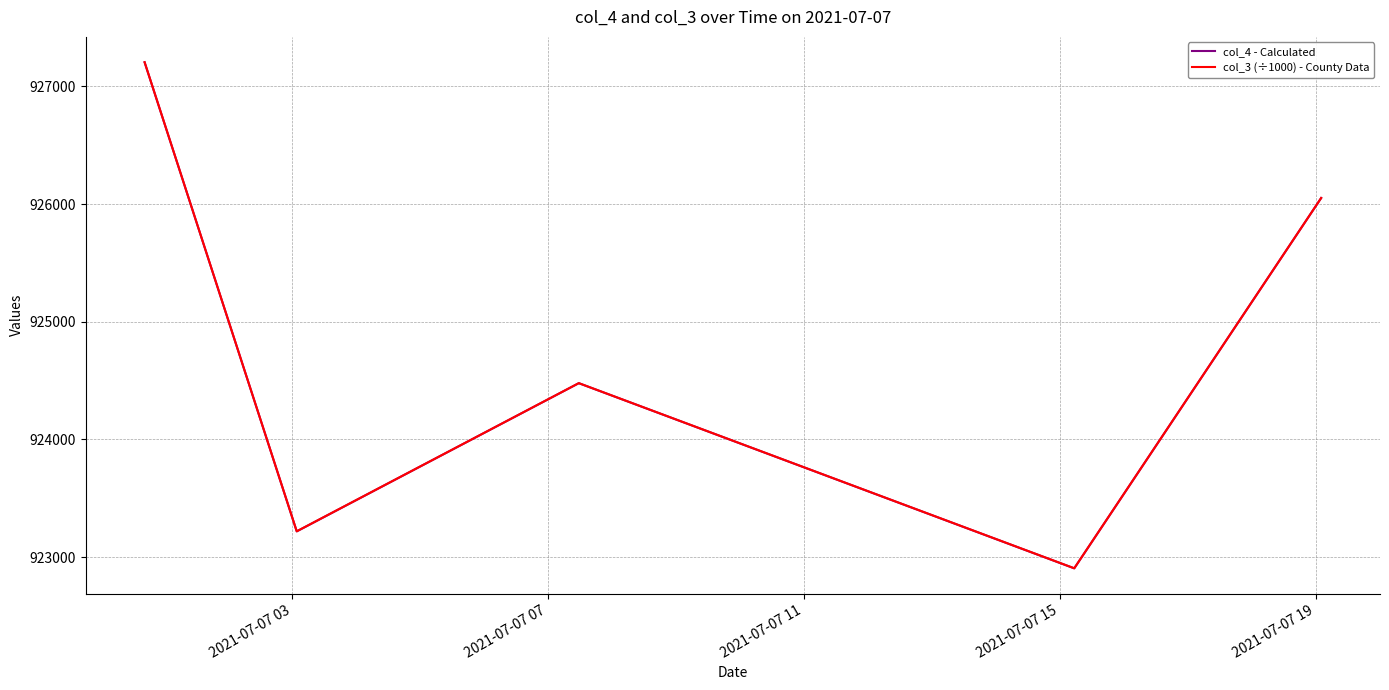

What is the difference between the maximum and second lowest values in the col_4 - Calculated series?

3985.0